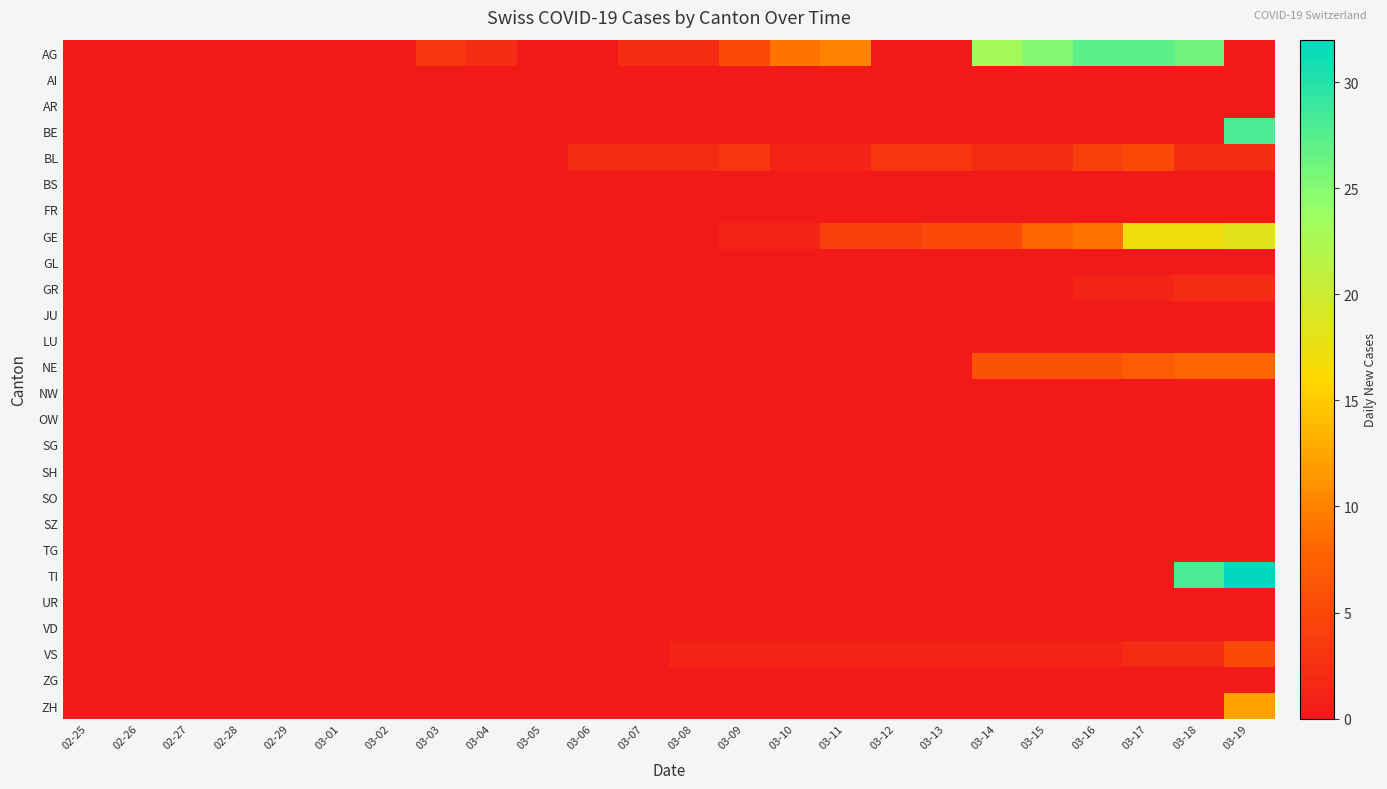

How many series are shown in this chart?

26